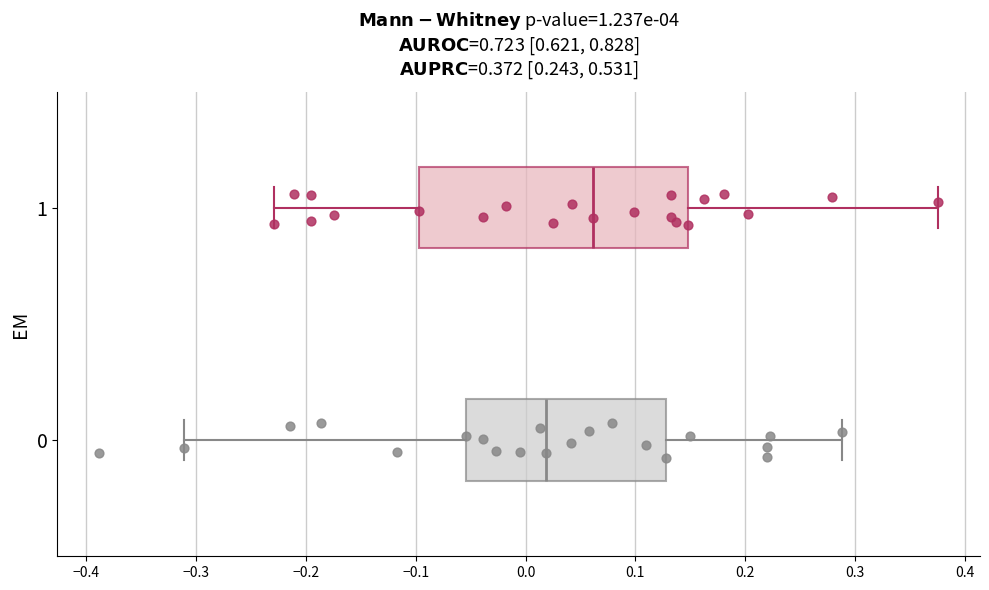

Which box is the widest, from its left edge to its right edge?

1